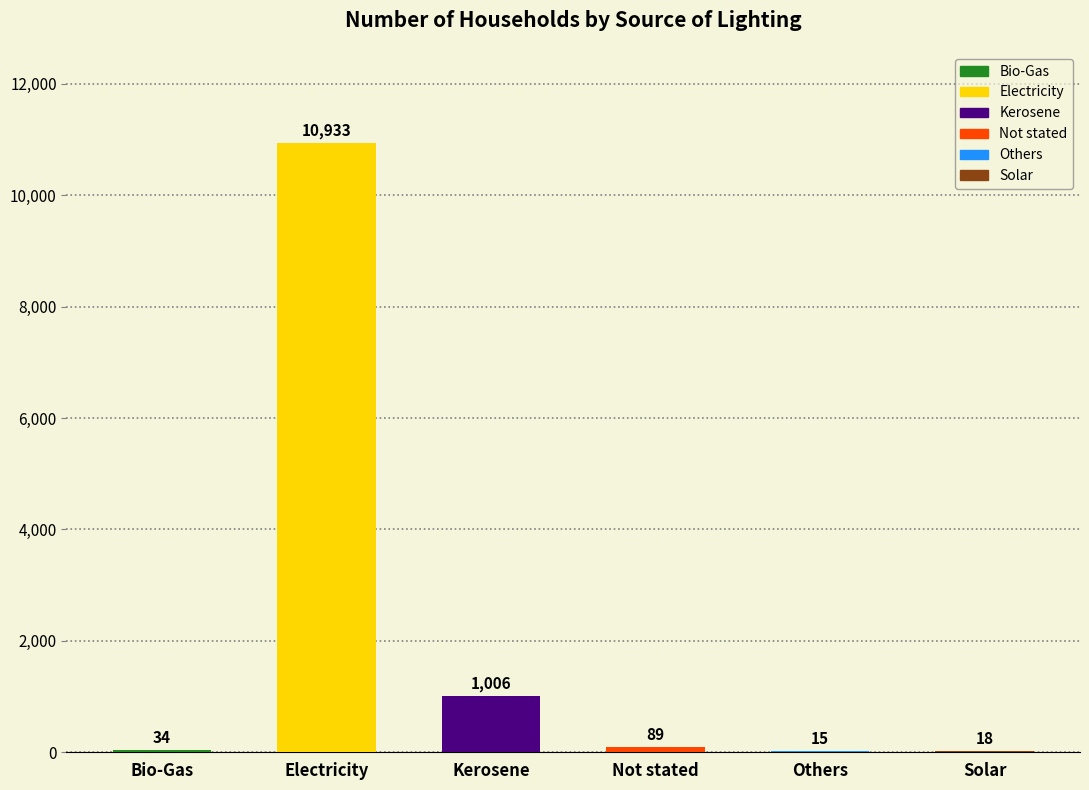

List the labels in order of value, largest first.

Electricity, Kerosene, Not stated, Bio-Gas, Solar, Others